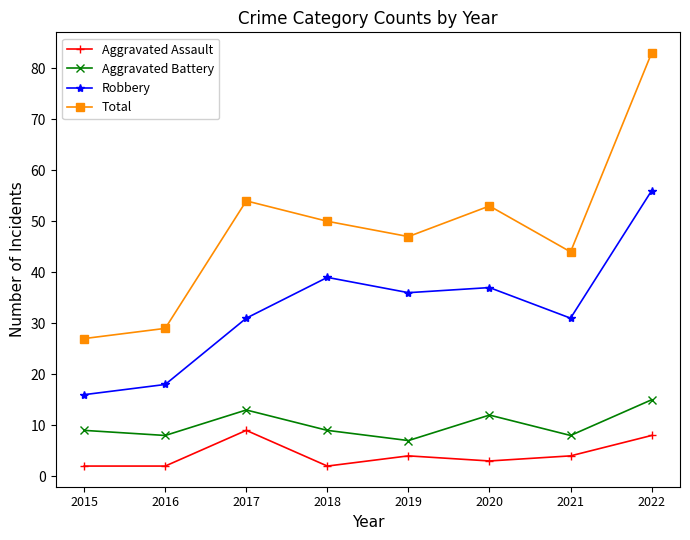

Read the Aggravated Assault value at 2022.

8